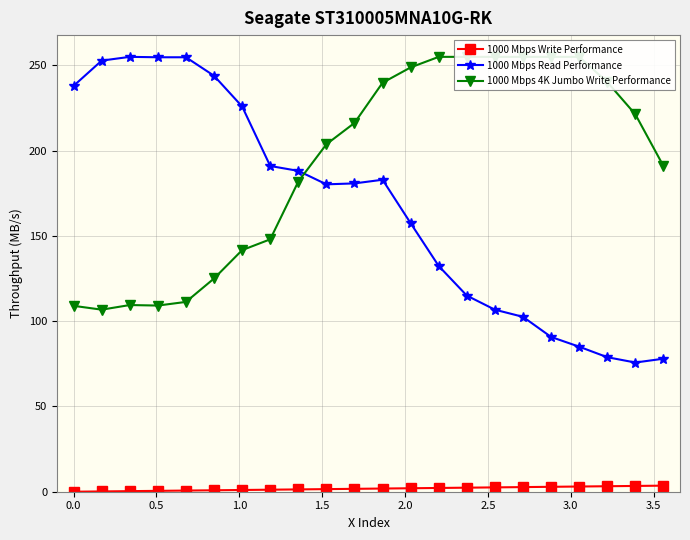

True or false: 1000 Mbps 4K Jumbo Write Performance has more than 0 points higher than both neighbors.

True